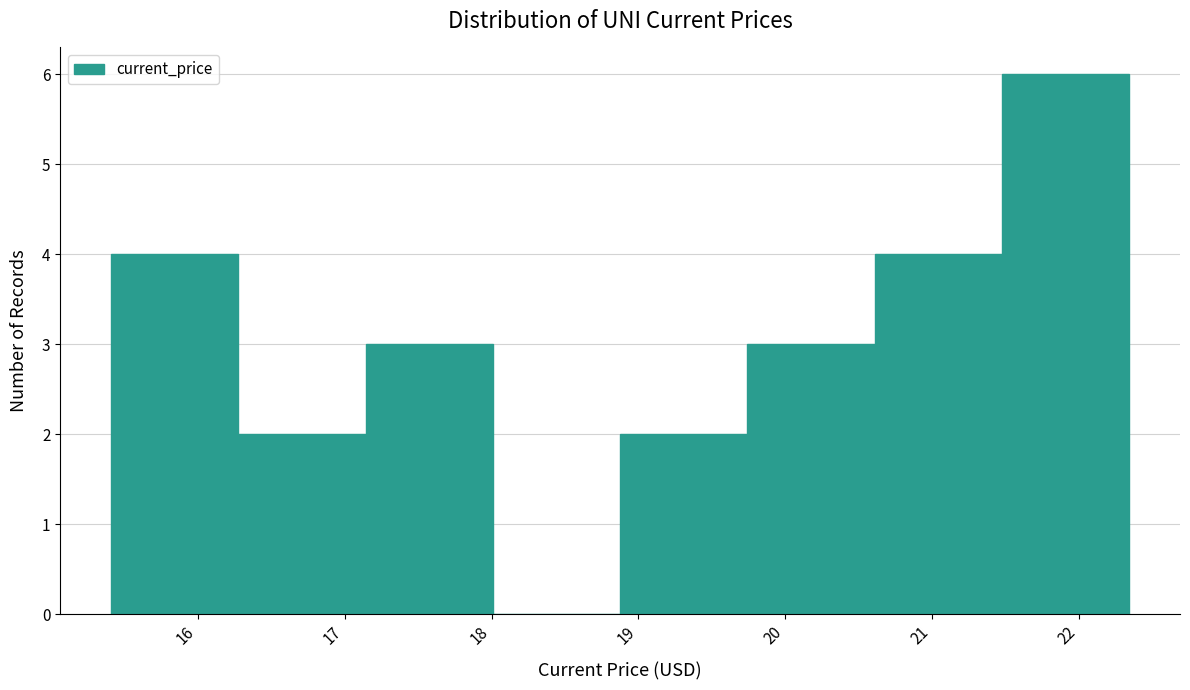

Over which range of the x-axis is the bar tallest?

21.5 to 22.3